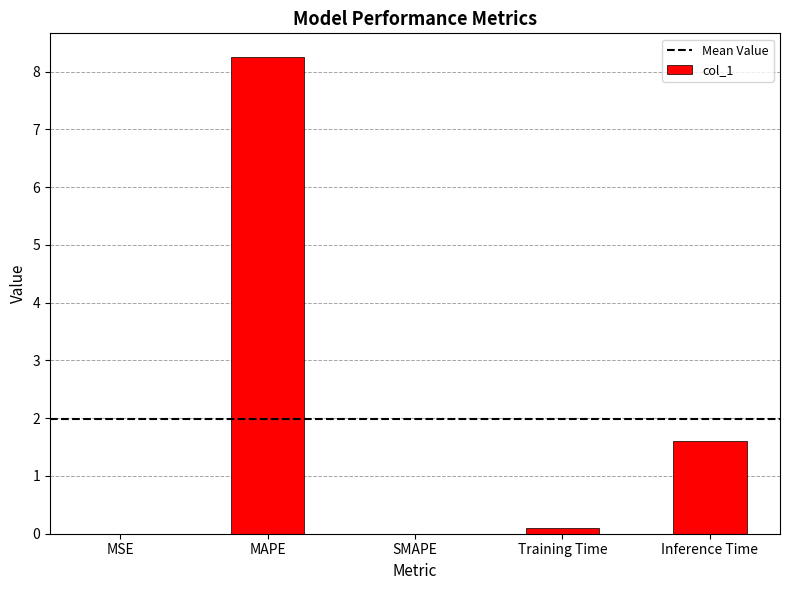

Does the chart contain stacked bars?

No